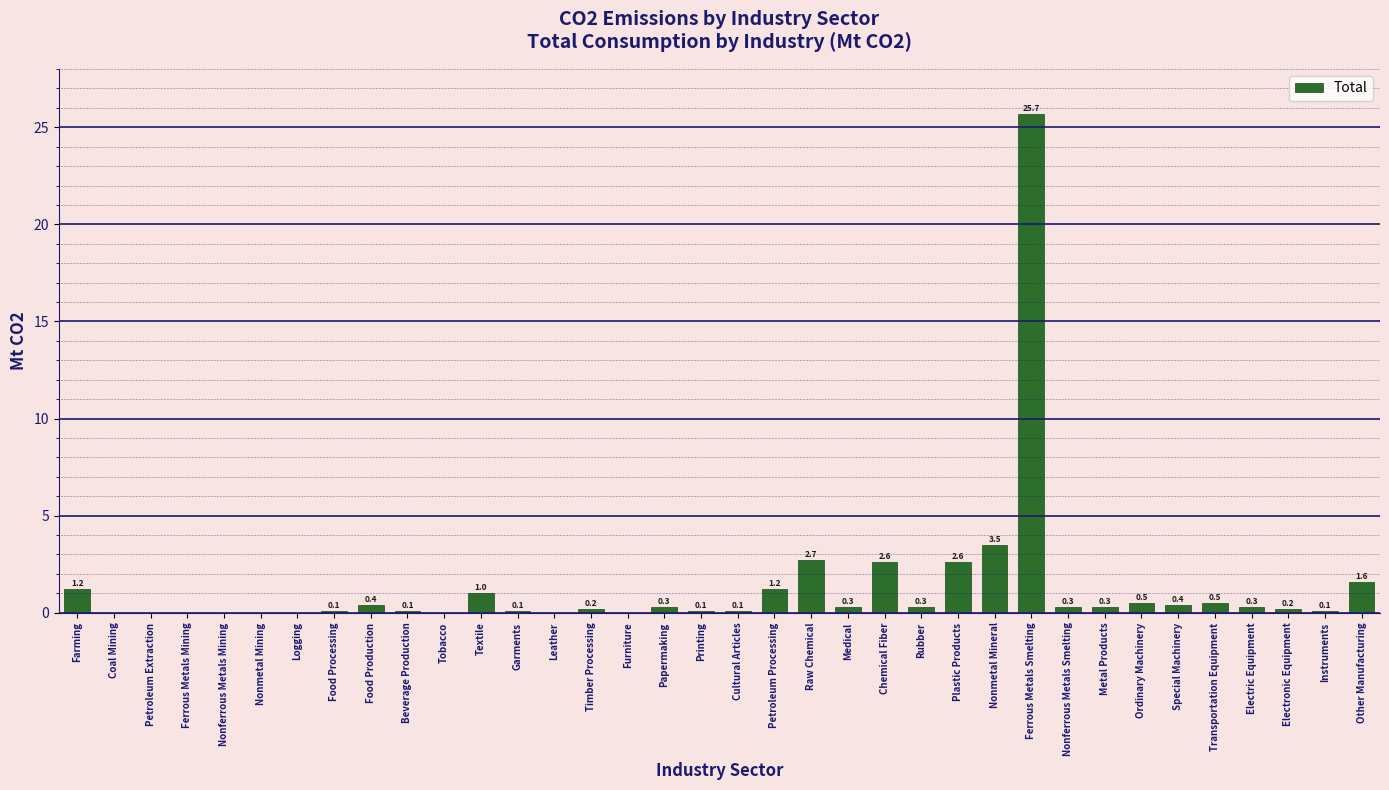

Reading left to right, list all the values displayed in this chart.

Farming=1.2	Coal Mining=0.0	Petroleum Extraction=0.0	Ferrous Metals Mining=0.0	Nonferrous Metals Mining=0.0	Nonmetal Mining=0.0	Logging=0.0	Food Processing=0.1	Food Production=0.4	Beverage Production=0.1	Tobacco=0.0	Textile=1.0	Garments=0.1	Leather=0.0	Timber Processing=0.2	Furniture=0.0	Papermaking=0.3	Printing=0.1	Cultural Articles=0.1	Petroleum Processing=1.2	Raw Chemical=2.7	Medical=0.3	Chemical Fiber=2.6	Rubber=0.3	Plastic Products=2.6	Nonmetal Mineral=3.5	Ferrous Metals Smelting=25.7	Nonferrous Metals Smelting=0.3	Metal Products=0.3	Ordinary Machinery=0.5	Special Machinery=0.4	Transportation Equipment=0.5	Electric Equipment=0.3	Electronic Equipment=0.2	Instruments=0.1	Other Manufacturing=1.6